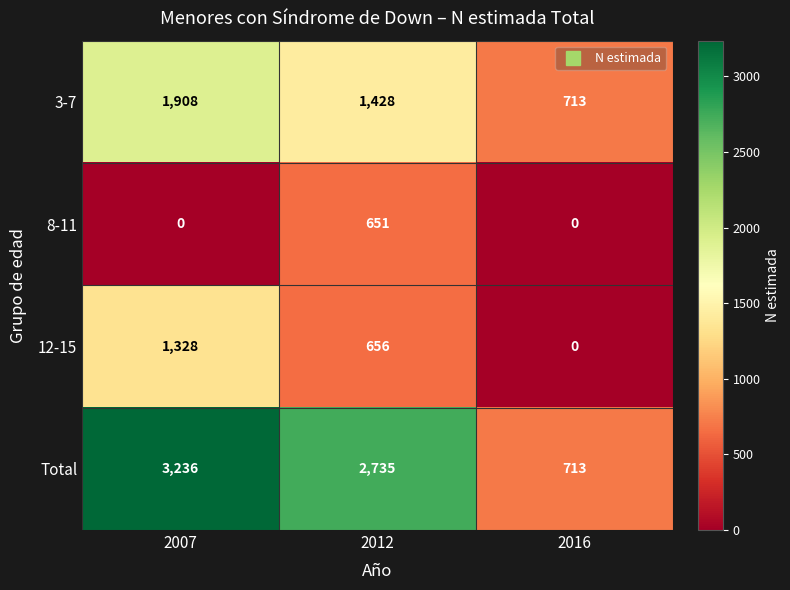

What is the sum of all 8-11 values?

651